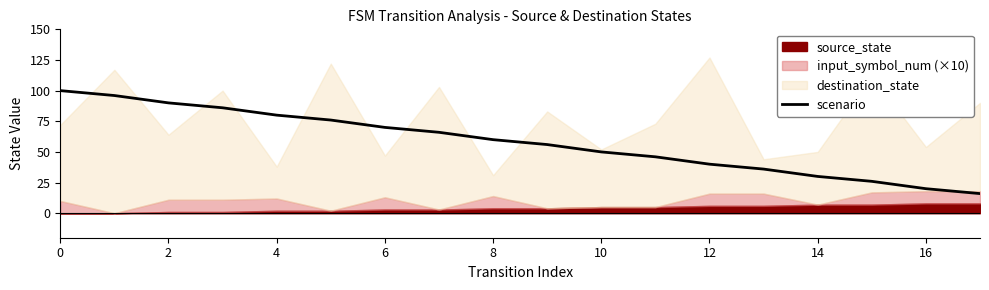

Is it true that scenario equals 70 at 6?

True